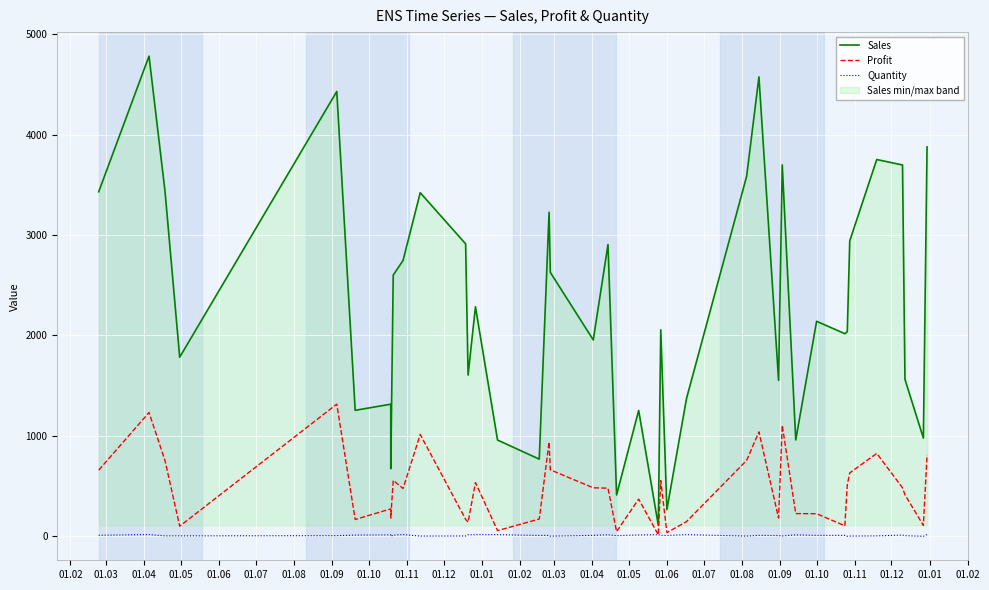

What is the highest value of the Profit series?

1316.2